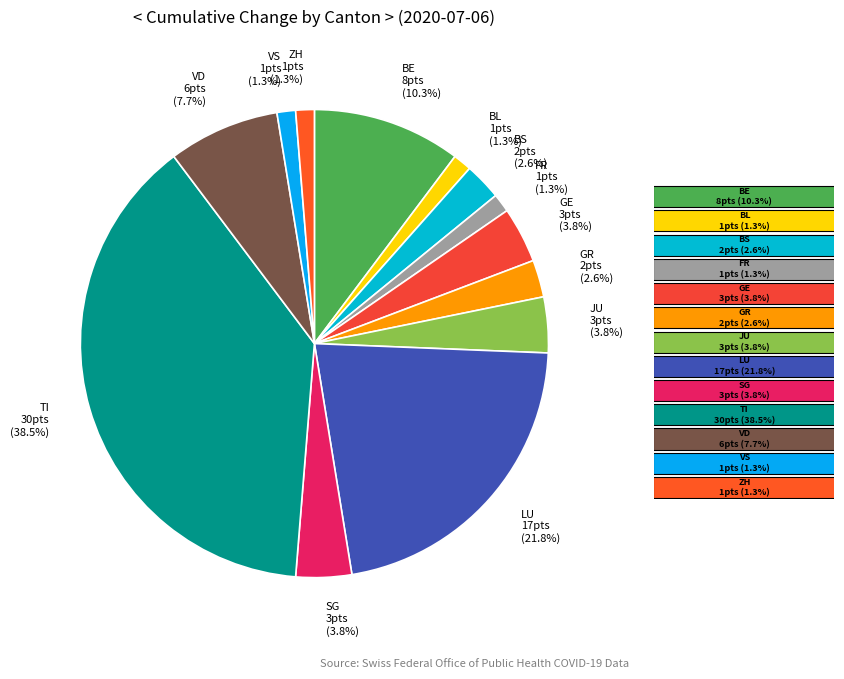

Combined, what portion of the pie is GE 3pts (3.8%) and BL 1pts (1.3%)?

5.1%